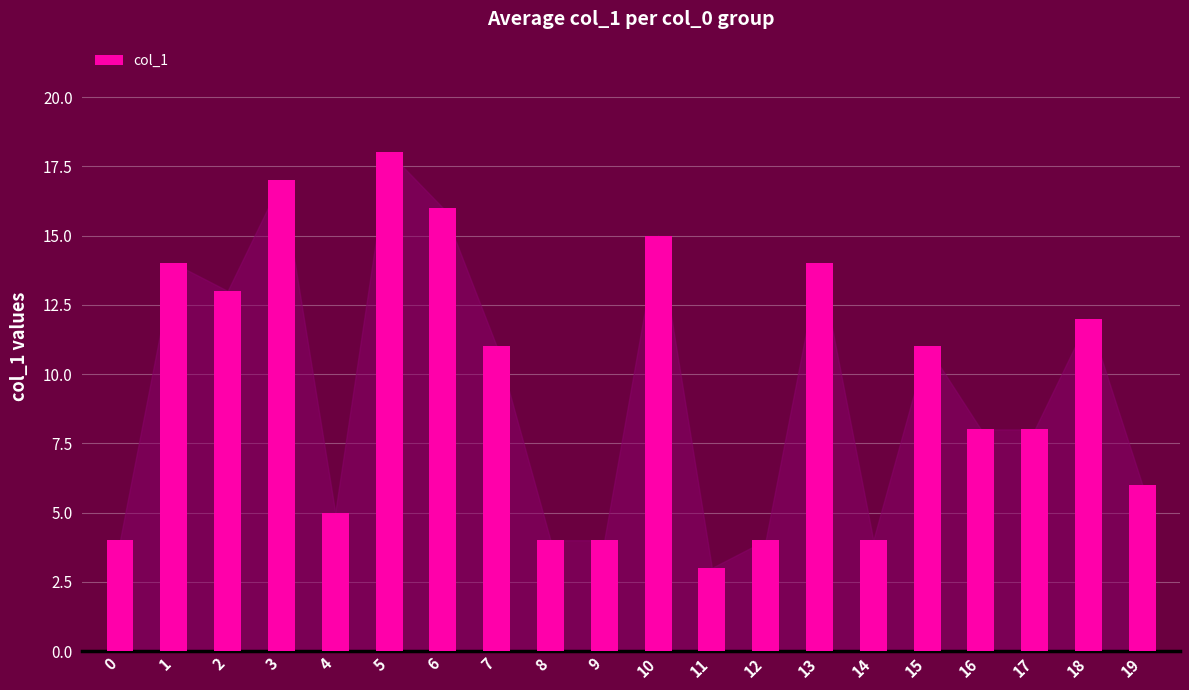

Which category has the highest value across all series?

5